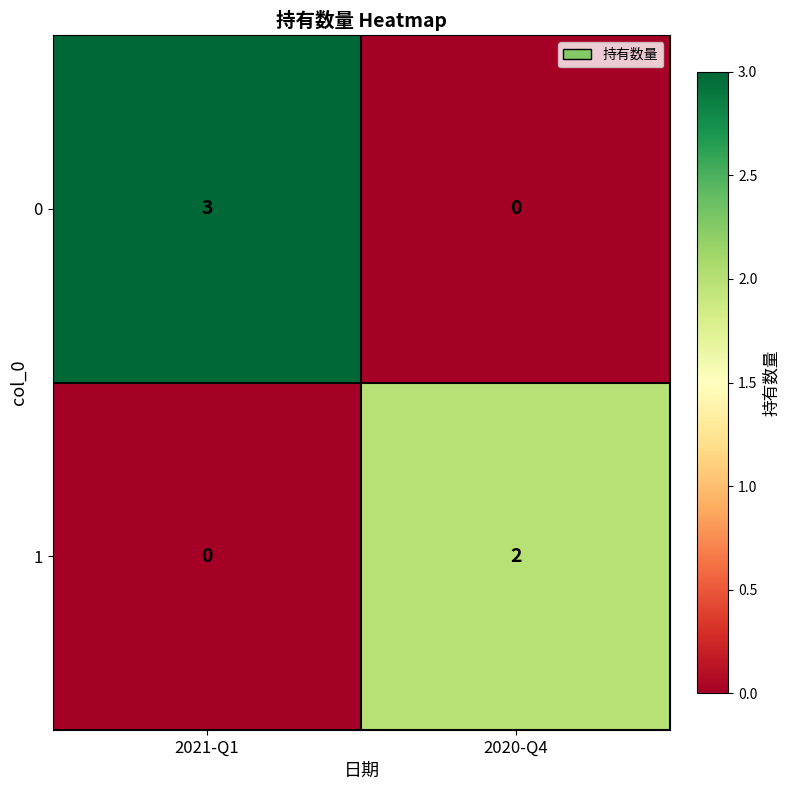

What is the sum of the 0 values at 2020-Q4 and 2021-Q1?

3